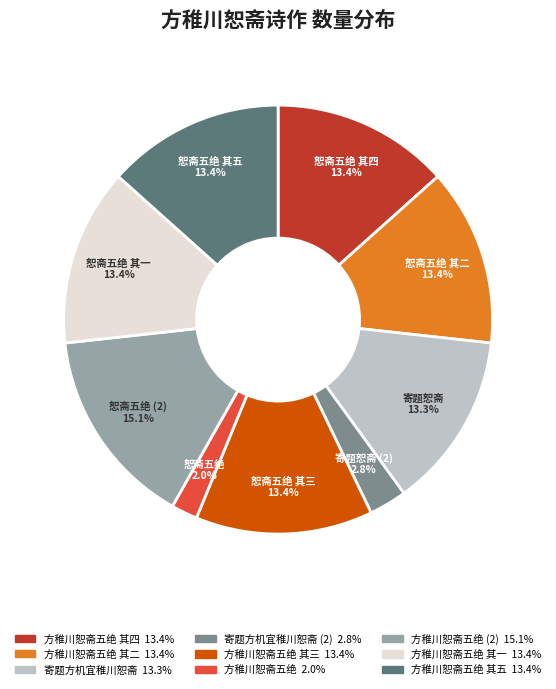

Is there any slice that represents more than half of the pie?

No